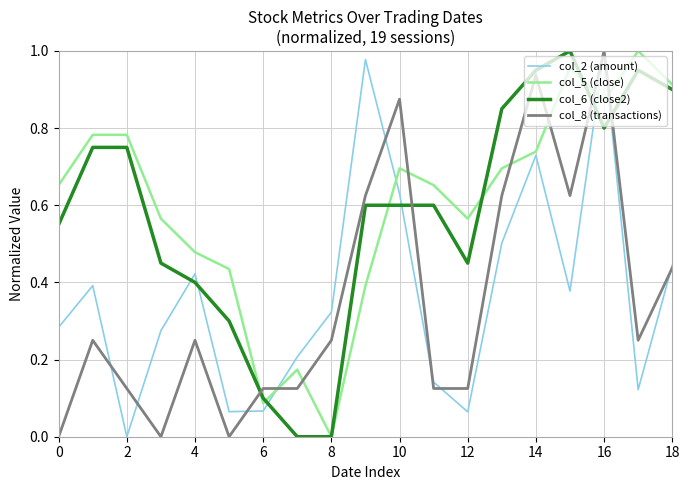

True or false: col_2 (amount) and col_6 (close2) cross at least once.

True